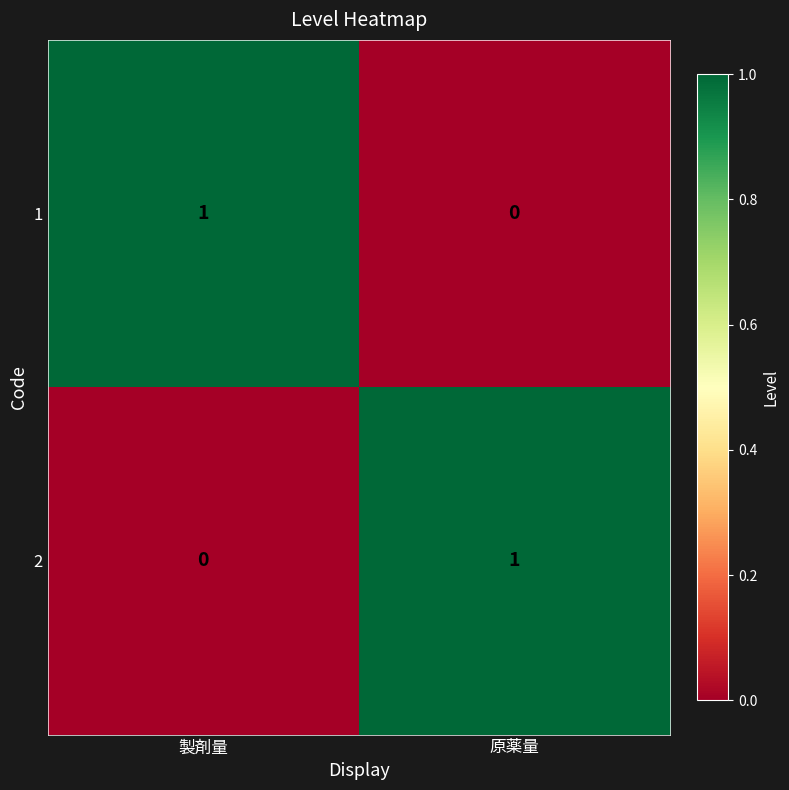

The 1 series shows 0 at 原薬量. True or false?

True